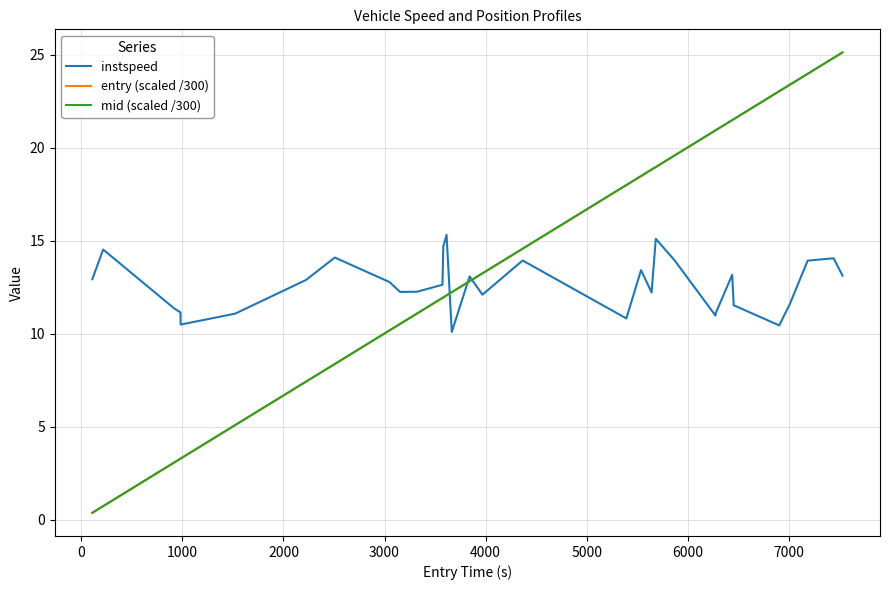

Does the chart have visible grid lines?

Yes